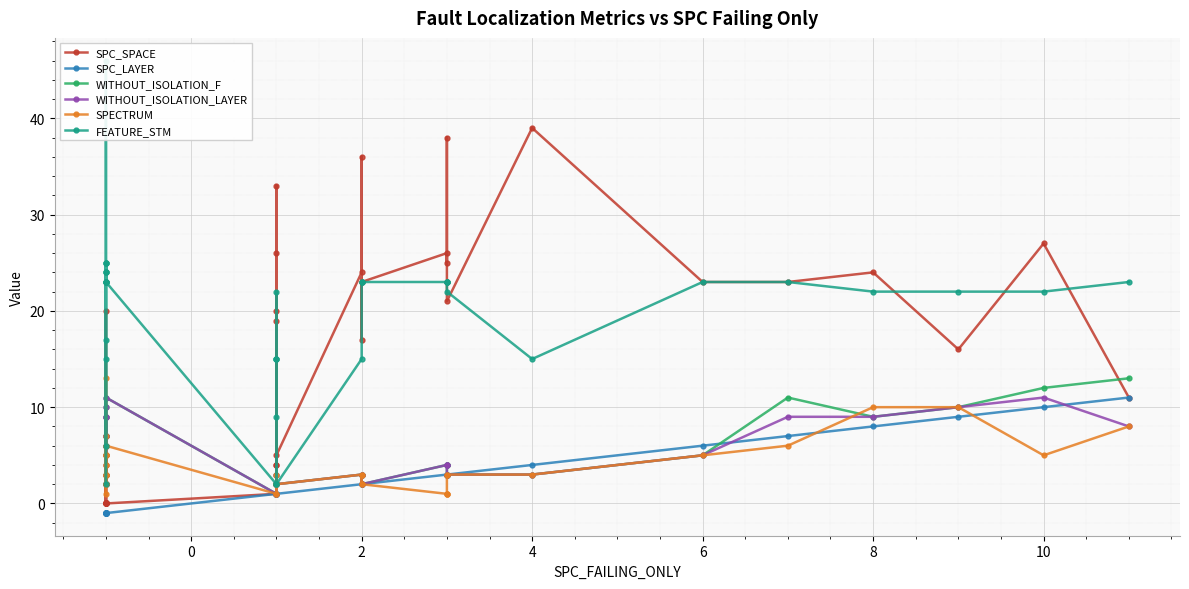

How many positive values does the SPC_SPACE series have?

26